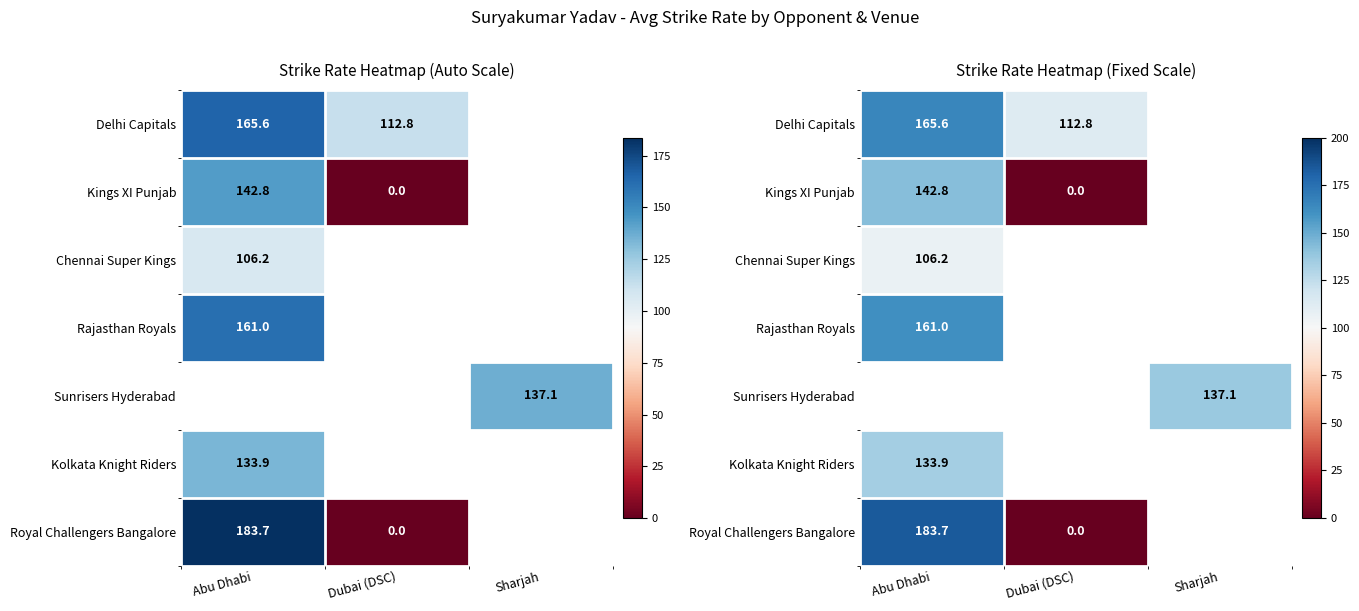

Where is Royal Challengers Bangalore nearest to the value 91?

Dubai (DSC)